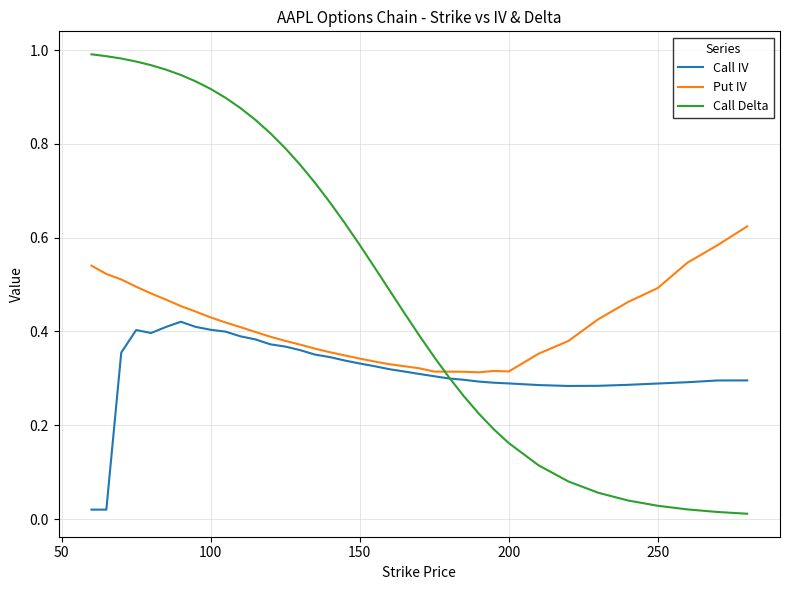

Rank the series by their average value, from highest to lowest.

Call Delta, Put IV, Call IV